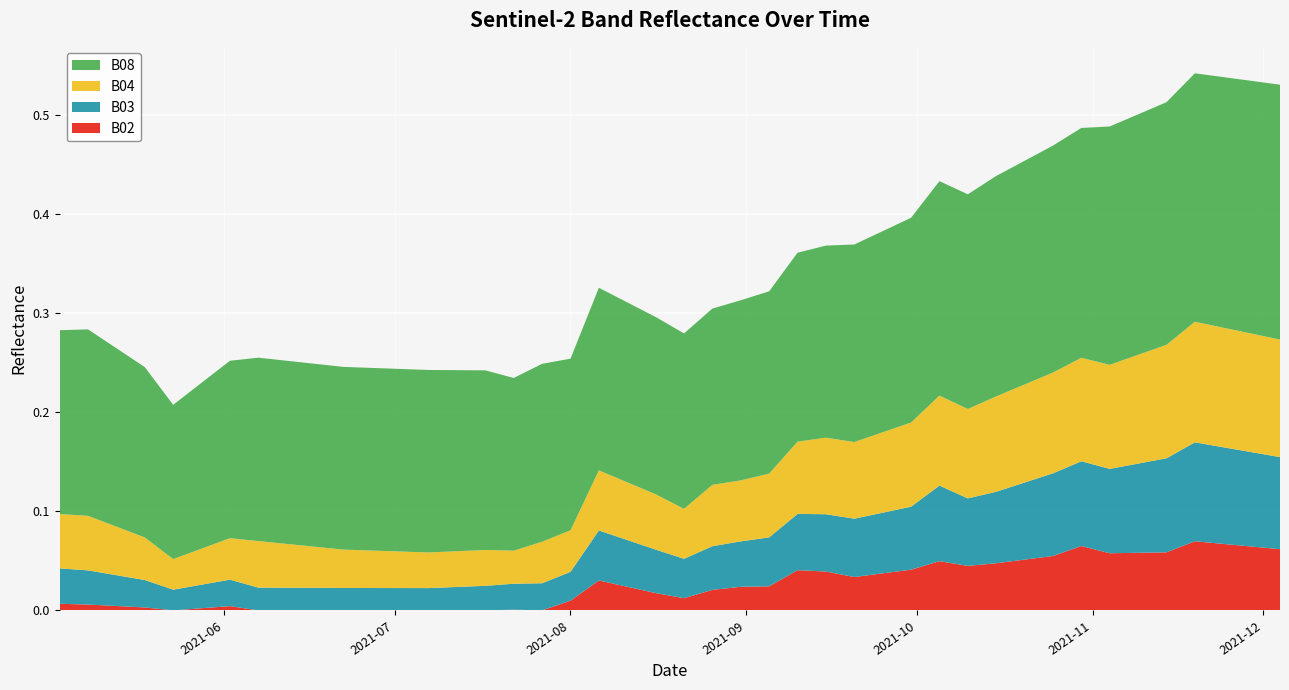

Reading left to right, transcribe all the data shown in this chart.

B02: 2021-05-03=0.0	2021-05-08=0.0	2021-05-18=0.0	2021-05-23=0.0	2021-05-28=0.0	2021-06-02=0.0	2021-06-07=0.0	2021-06-12=0.0	2021-06-17=0.0	2021-06-22=0.0	2021-07-07=0.0	2021-07-17=0.0	2021-07-22=0.0	2021-07-27=0.0	2021-08-01=0.0	2021-08-06=0.0	2021-08-11=0.0	2021-08-16=0.0	2021-08-21=0.0	2021-08-26=0.0	2021-08-31=0.0	2021-09-05=0.0	2021-09-10=0.0	2021-09-15=0.0	2021-09-20=0.0	2021-09-25=0.0	2021-09-30=0.0	2021-10-05=0.0	2021-10-10=0.0	2021-10-15=0.0	2021-10-20=0.1	2021-10-25=0.1	2021-10-30=0.1	2021-11-04=0.1	2021-11-09=0.1	2021-11-14=0.1	2021-11-19=0.1	2021-11-24=0.1	2021-11-29=0.1	2021-12-04=0.1
B03: 2021-05-03=0.0	2021-05-08=0.0	2021-05-18=0.0	2021-05-23=0.0	2021-05-28=0.0	2021-06-02=0.0	2021-06-07=0.0	2021-06-12=0.0	2021-06-17=0.0	2021-06-22=0.0	2021-07-07=0.0	2021-07-17=0.0	2021-07-22=0.0	2021-07-27=0.0	2021-08-01=0.0	2021-08-06=0.1	2021-08-11=0.0	2021-08-16=0.0	2021-08-21=0.0	2021-08-26=0.0	2021-08-31=0.0	2021-09-05=0.0	2021-09-10=0.1	2021-09-15=0.1	2021-09-20=0.1	2021-09-25=0.1	2021-09-30=0.1	2021-10-05=0.1	2021-10-10=0.1	2021-10-15=0.1	2021-10-20=0.1	2021-10-25=0.1	2021-10-30=0.1	2021-11-04=0.1	2021-11-09=0.1	2021-11-14=0.1	2021-11-19=0.1	2021-11-24=0.1	2021-11-29=0.1	2021-12-04=0.1
B04: 2021-05-03=0.1	2021-05-08=0.1	2021-05-18=0.0	2021-05-23=0.0	2021-05-28=0.0	2021-06-02=0.0	2021-06-07=0.0	2021-06-12=0.0	2021-06-17=0.0	2021-06-22=0.0	2021-07-07=0.0	2021-07-17=0.0	2021-07-22=0.0	2021-07-27=0.0	2021-08-01=0.0	2021-08-06=0.1	2021-08-11=0.1	2021-08-16=0.1	2021-08-21=0.1	2021-08-26=0.1	2021-08-31=0.1	2021-09-05=0.1	2021-09-10=0.1	2021-09-15=0.1	2021-09-20=0.1	2021-09-25=0.1	2021-09-30=0.1	2021-10-05=0.1	2021-10-10=0.1	2021-10-15=0.1	2021-10-20=0.1	2021-10-25=0.1	2021-10-30=0.1	2021-11-04=0.1	2021-11-09=0.1	2021-11-14=0.1	2021-11-19=0.1	2021-11-24=0.1	2021-11-29=0.1	2021-12-04=0.1
B08: 2021-05-03=0.2	2021-05-08=0.2	2021-05-18=0.2	2021-05-23=0.2	2021-05-28=0.2	2021-06-02=0.2	2021-06-07=0.2	2021-06-12=0.2	2021-06-17=0.2	2021-06-22=0.2	2021-07-07=0.2	2021-07-17=0.2	2021-07-22=0.2	2021-07-27=0.2	2021-08-01=0.2	2021-08-06=0.2	2021-08-11=0.2	2021-08-16=0.2	2021-08-21=0.2	2021-08-26=0.2	2021-08-31=0.2	2021-09-05=0.2	2021-09-10=0.2	2021-09-15=0.2	2021-09-20=0.2	2021-09-25=0.2	2021-09-30=0.2	2021-10-05=0.2	2021-10-10=0.2	2021-10-15=0.2	2021-10-20=0.2	2021-10-25=0.2	2021-10-30=0.2	2021-11-04=0.2	2021-11-09=0.2	2021-11-14=0.2	2021-11-19=0.3	2021-11-24=0.3	2021-11-29=0.3	2021-12-04=0.3